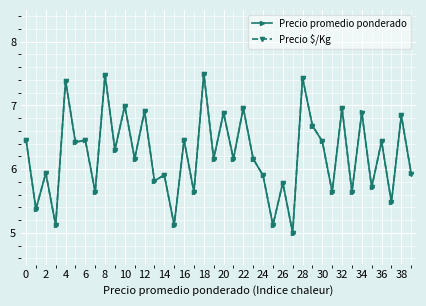

True or false: Precio $/Kg has more than 2 interior local peaks.

True